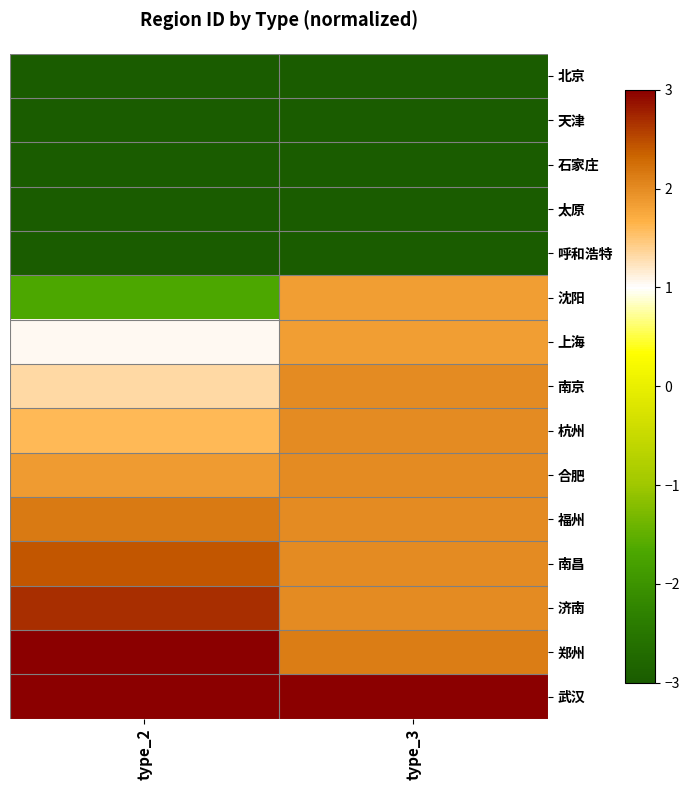

Reading left to right, list all the values displayed in this chart.

北京: type_2=-4.4	type_3=-4.6
天津: type_2=-4.1	type_3=-4.4
石家庄: type_2=-3.9	type_3=-4.1
太原: type_2=-3.6	type_3=-3.9
呼和浩特: type_2=-3.3	type_3=-3.9
沈阳: type_2=-1.7	type_3=1.8
上海: type_2=1.1	type_3=1.8
南京: type_2=1.3	type_3=2.0
杭州: type_2=1.6	type_3=2.0
合肥: type_2=1.9	type_3=2.0
福州: type_2=2.1	type_3=2.0
南昌: type_2=2.4	type_3=2.0
济南: type_2=2.7	type_3=2.0
郑州: type_2=3.8	type_3=2.1
武汉: type_2=4.1	type_3=3.2